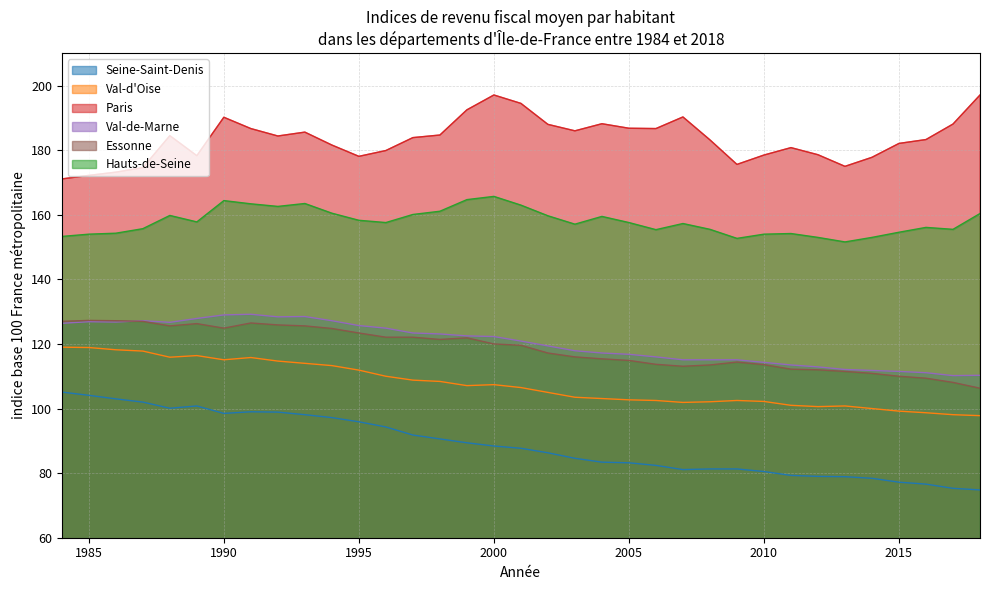

True or false: Seine-Saint-Denis and Hauts-de-Seine cross at least once.

False